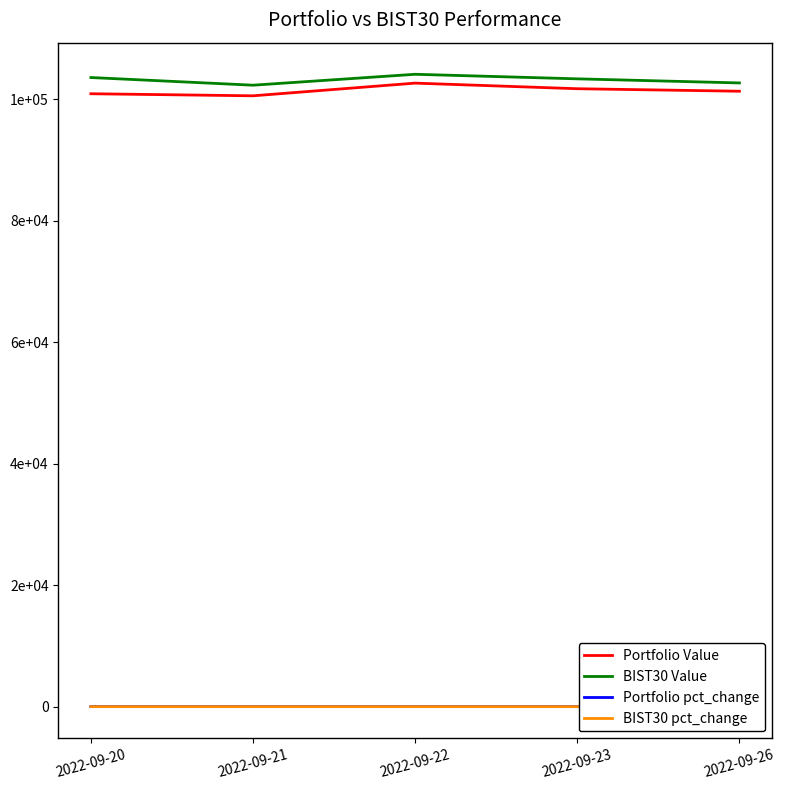

Does the chart display data point markers on the line(s)?

No